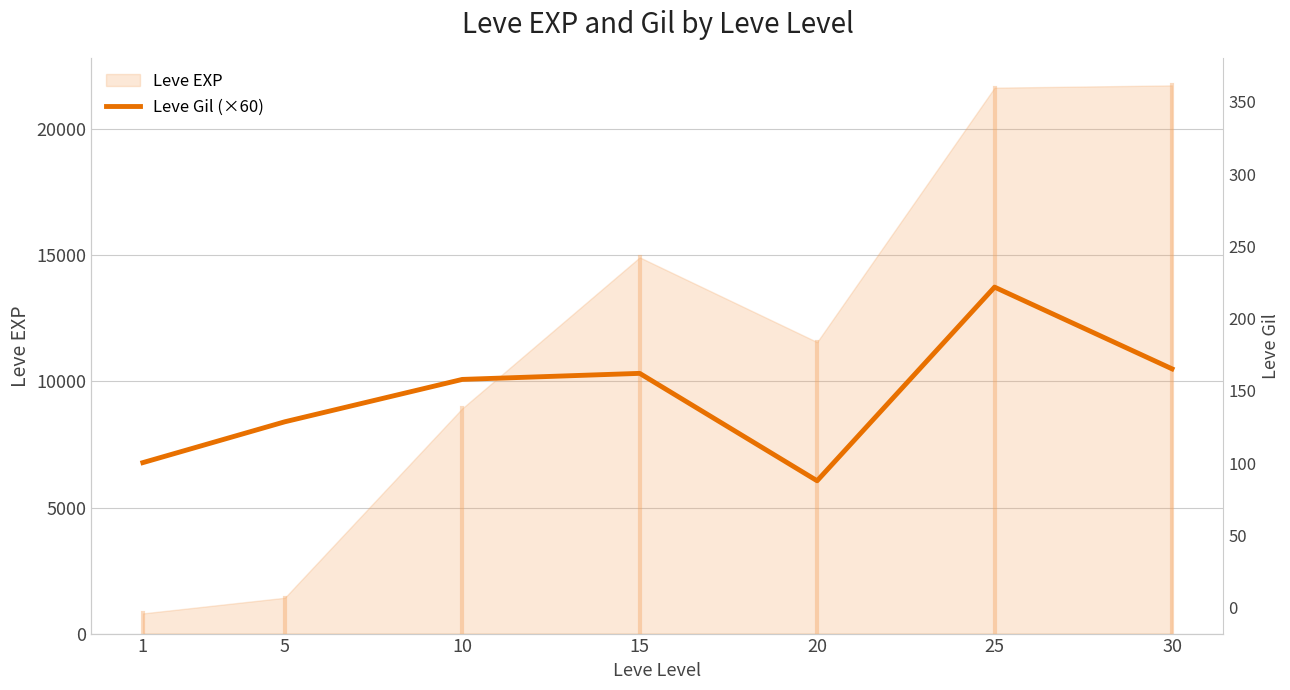

True or false: there are more than 1 points higher than both neighbors.

True